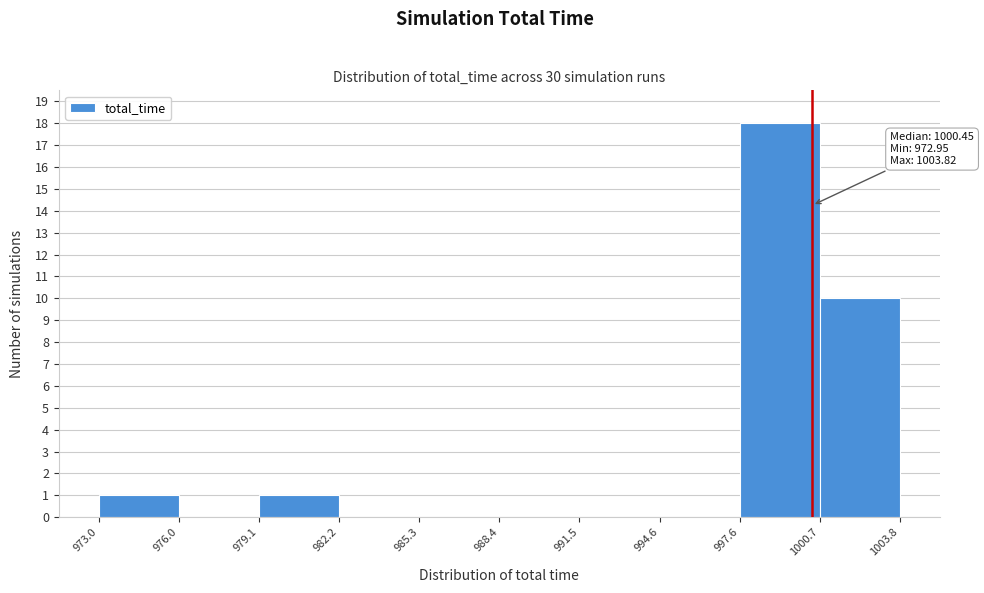

Which range on the x-axis has the tallest bar?

997.6 to 1000.7